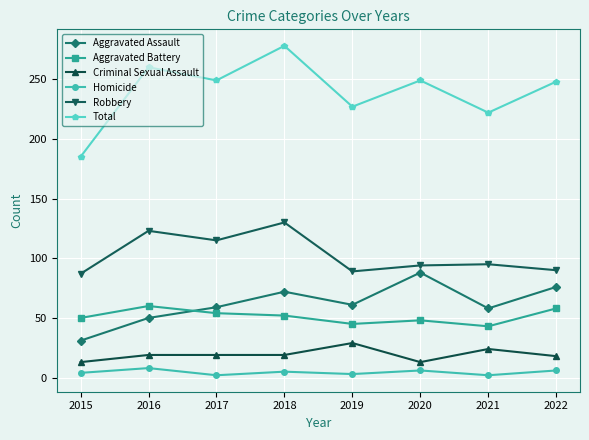

What is the lowest value of the Aggravated Assault series?

31